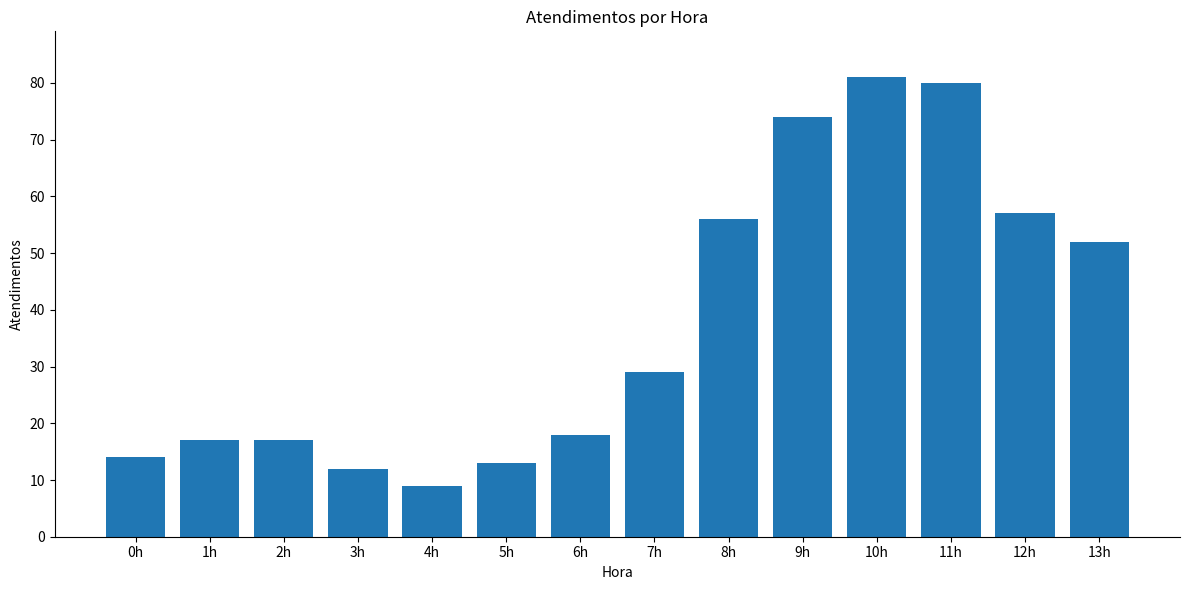

What is the average value?

38